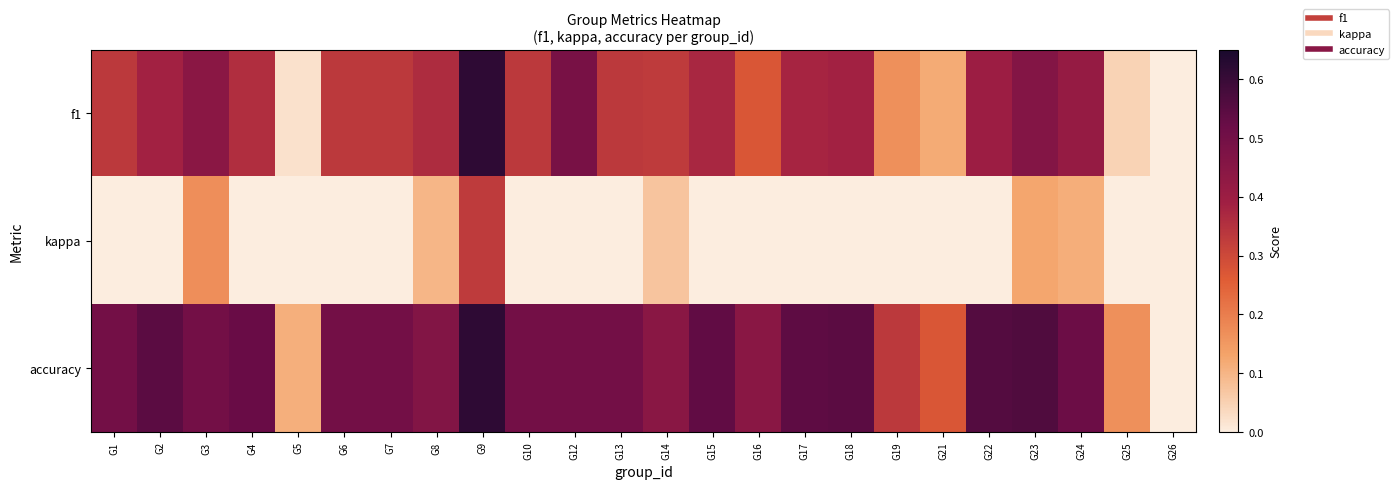

What is the total value across all series at G7?

0.8